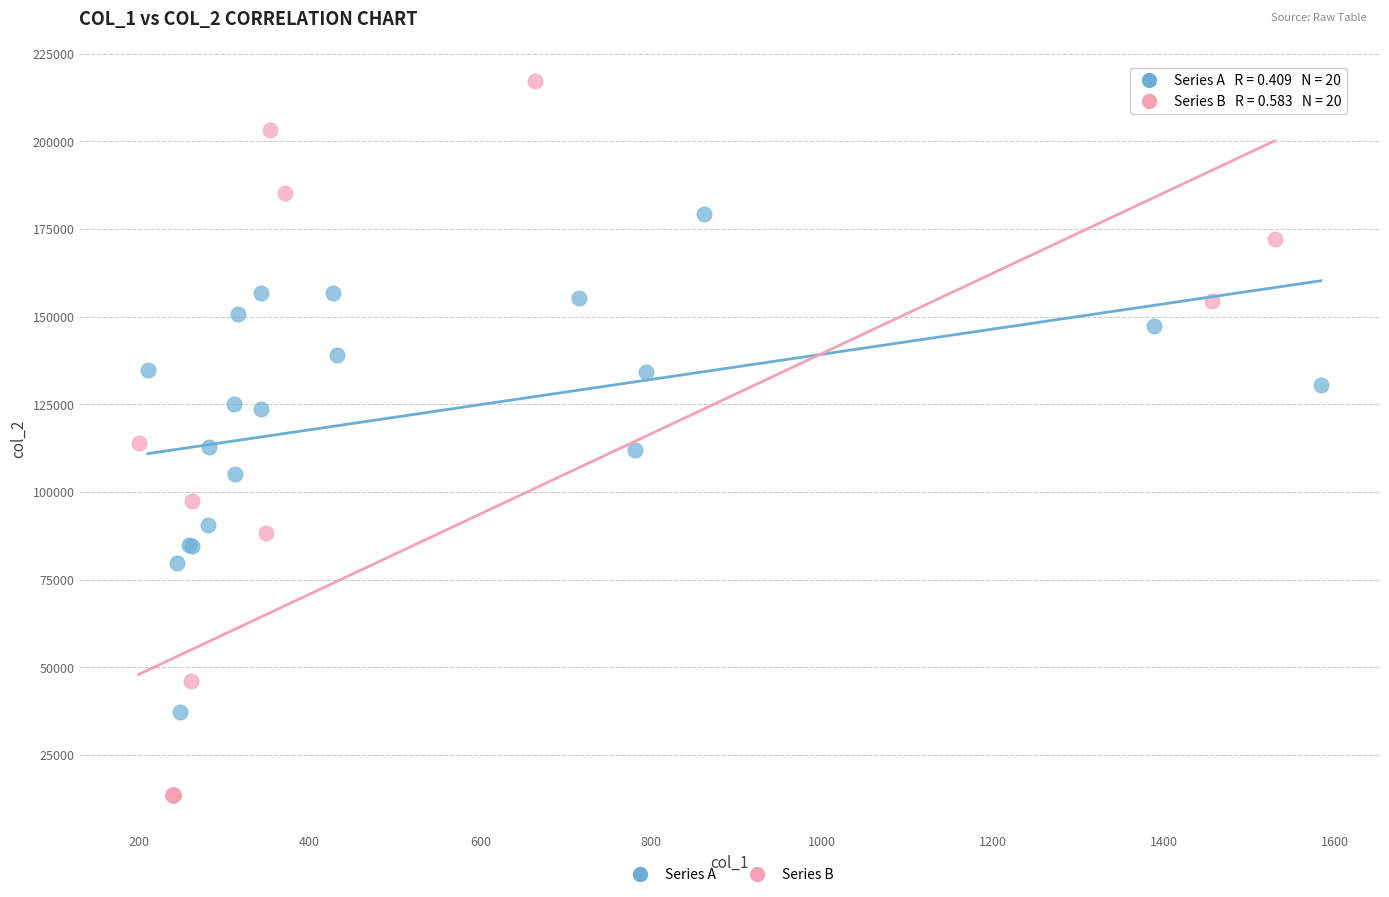

Which series has the largest Y range (max minus min)?

Series B